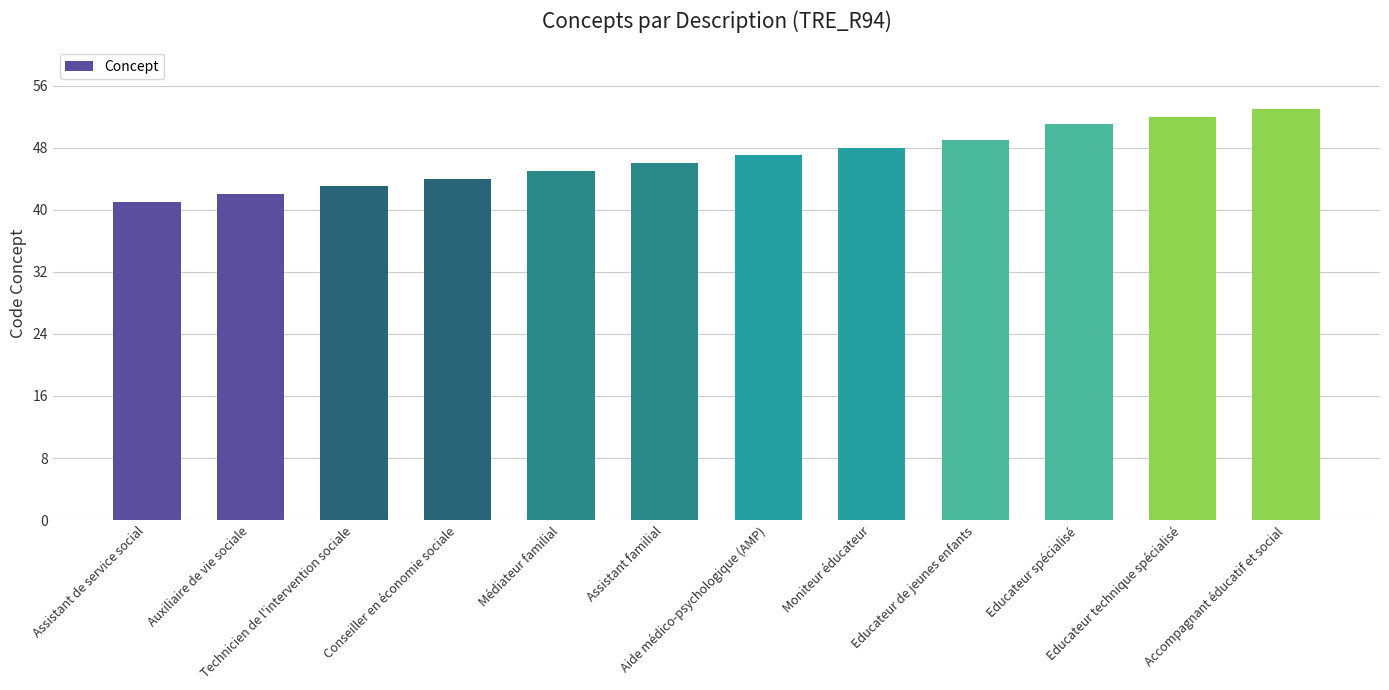

What is the value of the 6th bar from the left?

46